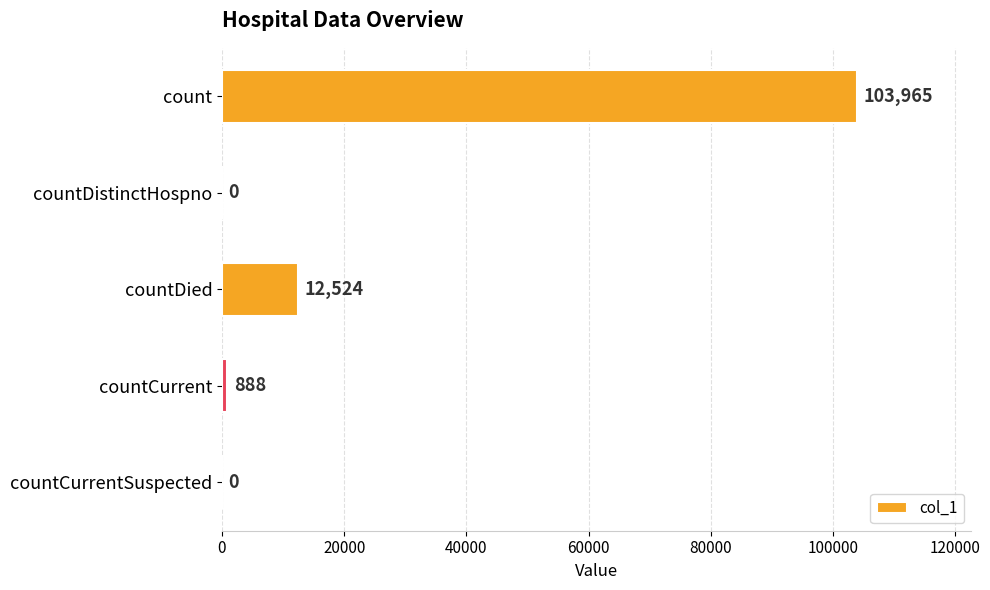

The chart shows a value of 0 at countDistinctHospno. True or false?

True